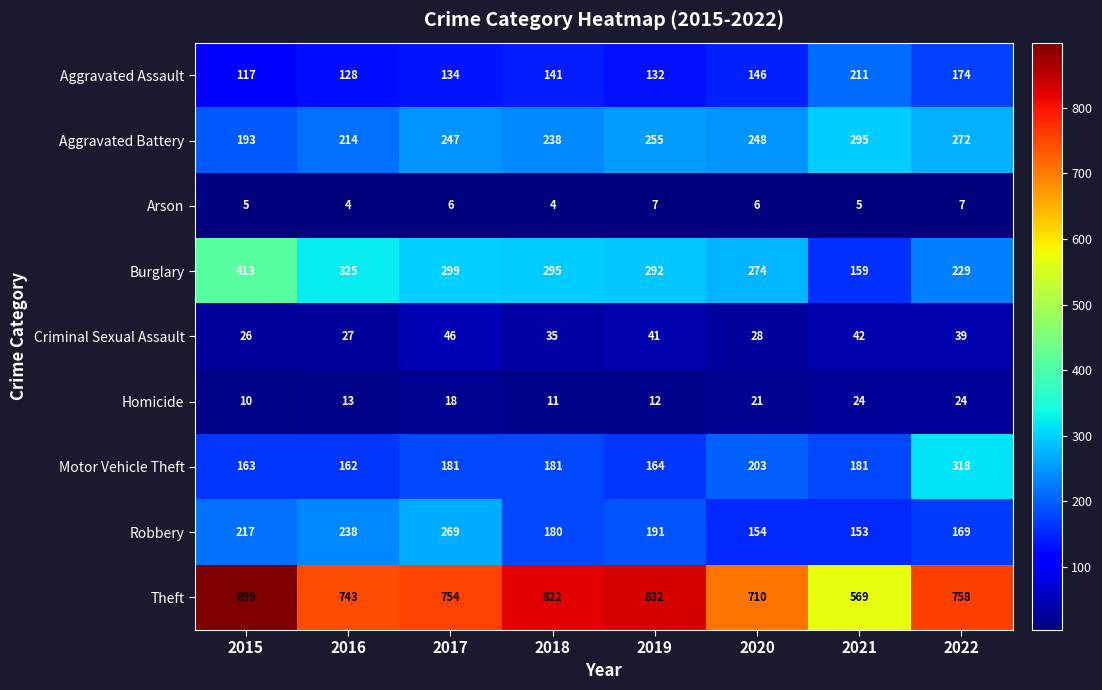

What is the greatest value displayed?

899